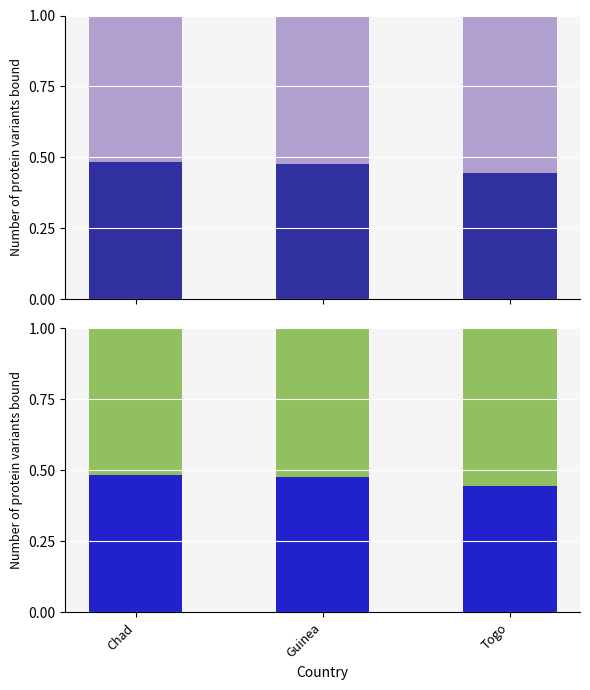

What are all the series names shown in the legend?

specific, promiscuous, AncSR1 (Masculino), AncSR2 (Femenino)